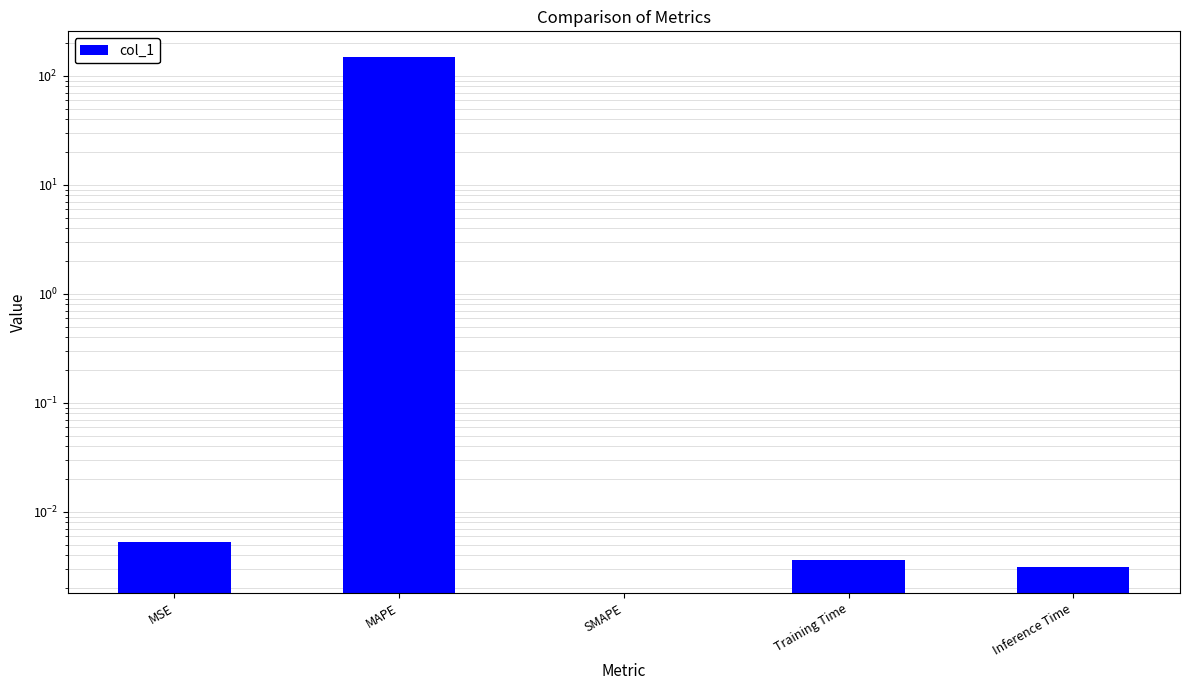

What is the average value?

29.8